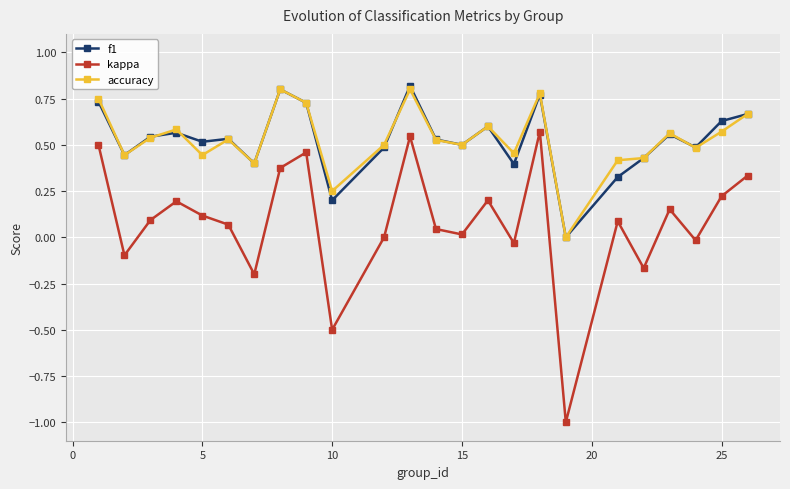

List the series in order of their peak value, lowest first.

kappa, accuracy, f1